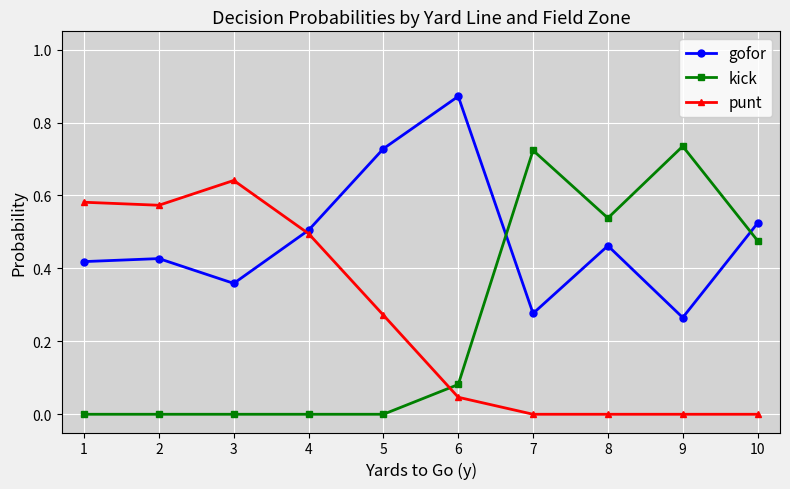

At which category does the chart reach its peak across all series?

6